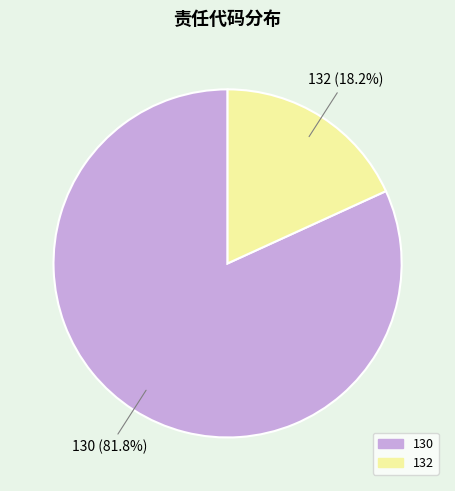

What percentage is the 130 slice, to the nearest percent?

82%